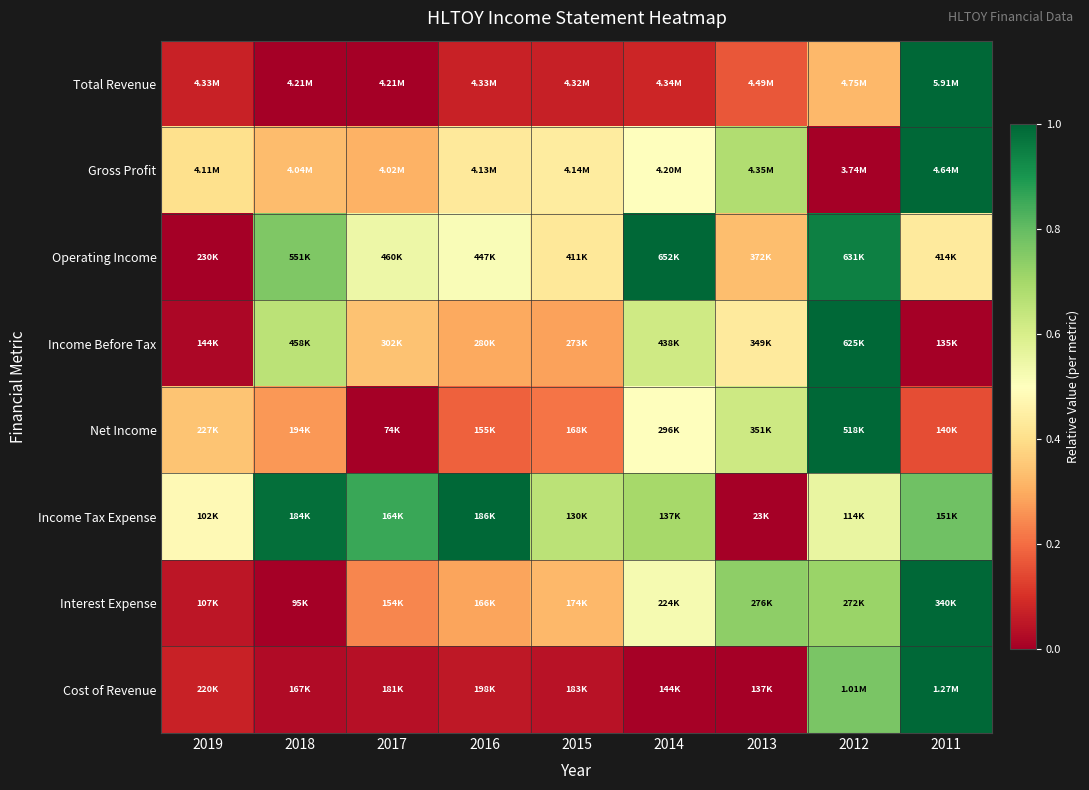

Reading right to left, what are all the values shown in this chart?

Total Revenue: 2011=1.0	2012=0.3	2013=0.2	2014=0.1	2015=0.1	2016=0.1	2017=0.0	2018=0.0	2019=0.1
Gross Profit: 2011=1.0	2012=0.0	2013=0.7	2014=0.5	2015=0.4	2016=0.4	2017=0.3	2018=0.3	2019=0.4
Operating Income: 2011=0.4	2012=0.9	2013=0.3	2014=1.0	2015=0.4	2016=0.5	2017=0.5	2018=0.8	2019=0.0
Income Before Tax: 2011=0.0	2012=1.0	2013=0.4	2014=0.6	2015=0.3	2016=0.3	2017=0.3	2018=0.7	2019=0.0
Net Income: 2011=0.1	2012=1.0	2013=0.6	2014=0.5	2015=0.2	2016=0.2	2017=0.0	2018=0.3	2019=0.3
Income Tax Expense: 2011=0.8	2012=0.6	2013=0.0	2014=0.7	2015=0.7	2016=1.0	2017=0.9	2018=1.0	2019=0.5
Interest Expense: 2011=1.0	2012=0.7	2013=0.7	2014=0.5	2015=0.3	2016=0.3	2017=0.2	2018=0.0	2019=0.0
Cost of Revenue: 2011=1.0	2012=0.8	2013=0.0	2014=0.0	2015=0.0	2016=0.1	2017=0.0	2018=0.0	2019=0.1